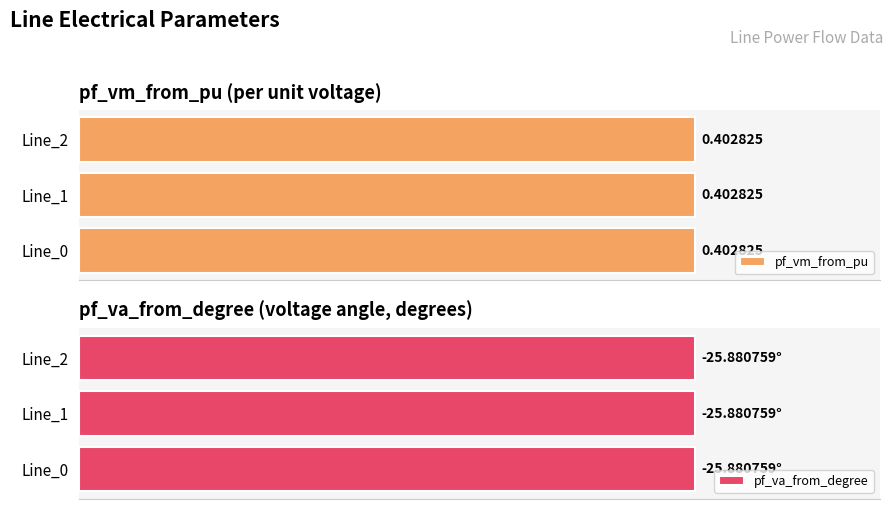

What is the total value across all series at Line_1?

-25.5